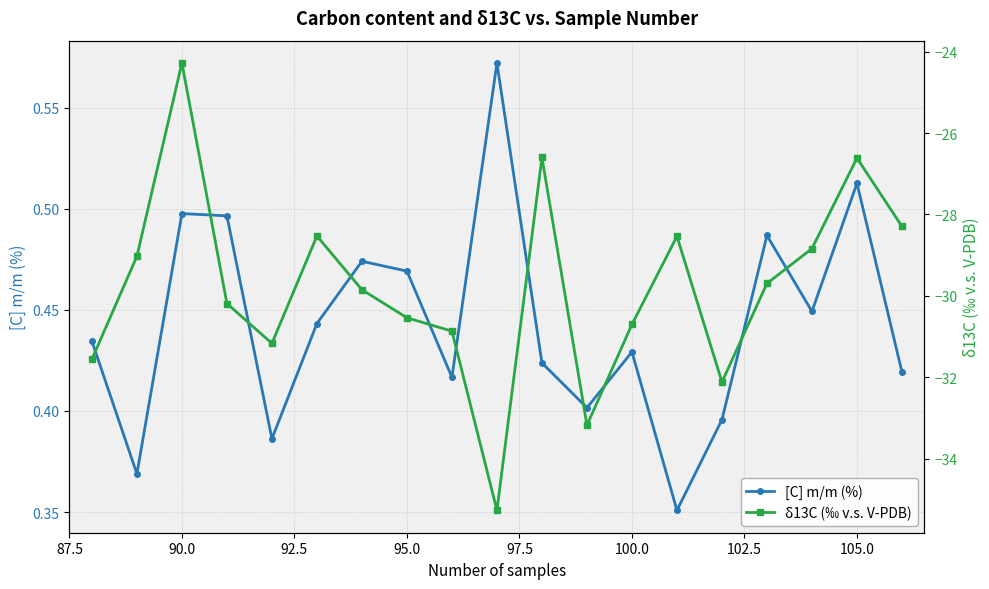

Reading left to right, list all the values displayed in this chart.

[C] m/m (%): 0.4	0.4	0.5	0.5	0.4	0.4	0.5	0.5	0.4	0.6	0.4	0.4	0.4	0.4	0.4	0.5	0.4	0.5	0.4
δ13C (‰ v.s. V-PDB): -31.6	-29.0	-24.3	-30.2	-31.2	-28.5	-29.9	-30.5	-30.9	-35.3	-26.6	-33.2	-30.7	-28.5	-32.1	-29.7	-28.8	-26.6	-28.3